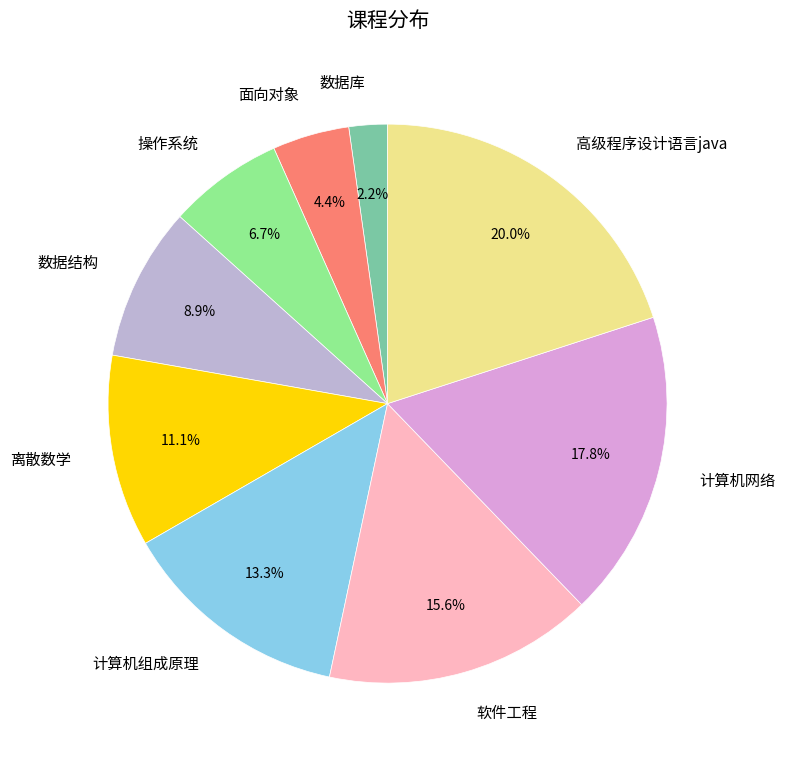

To the nearest percent, what is the average slice percentage?

11%